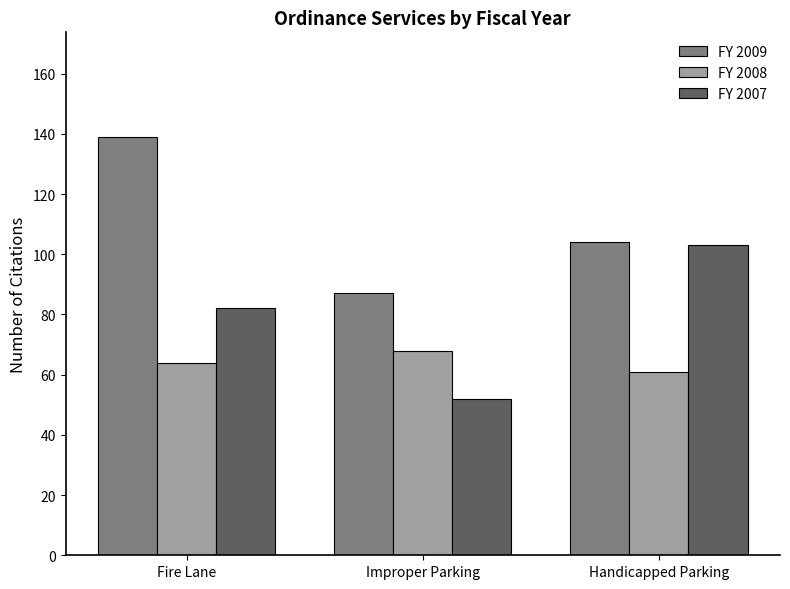

Is the value of FY 2009 at Fire Lane greater than the value of FY 2007 at Fire Lane?

Yes